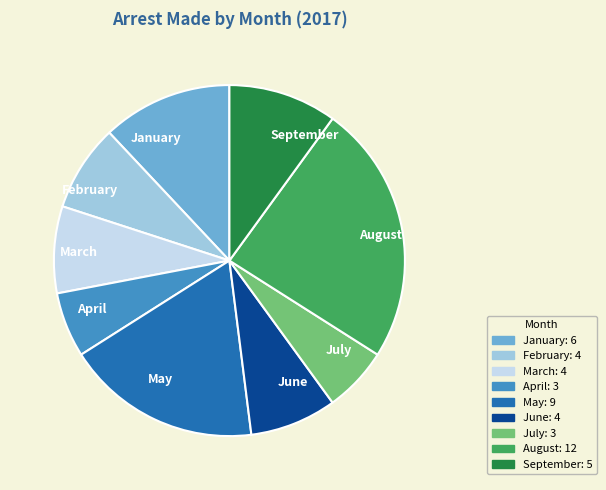

Which category has the biggest portion of the pie?

August